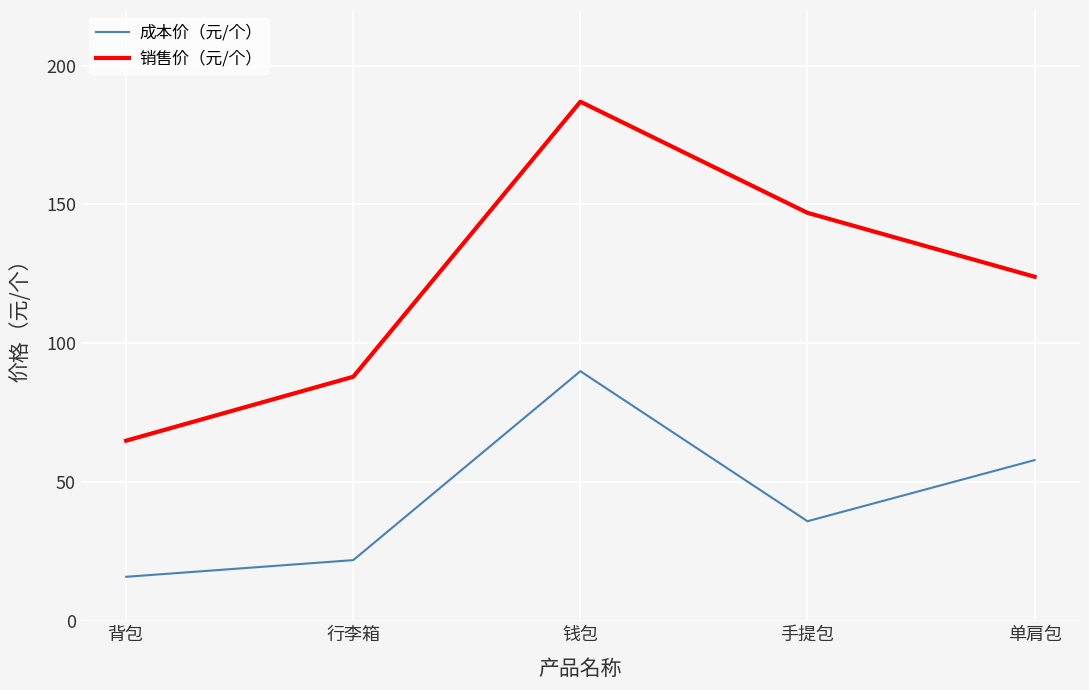

Rank the series at 手提包 from lowest to highest value.

成本价（元/个）, 销售价（元/个）